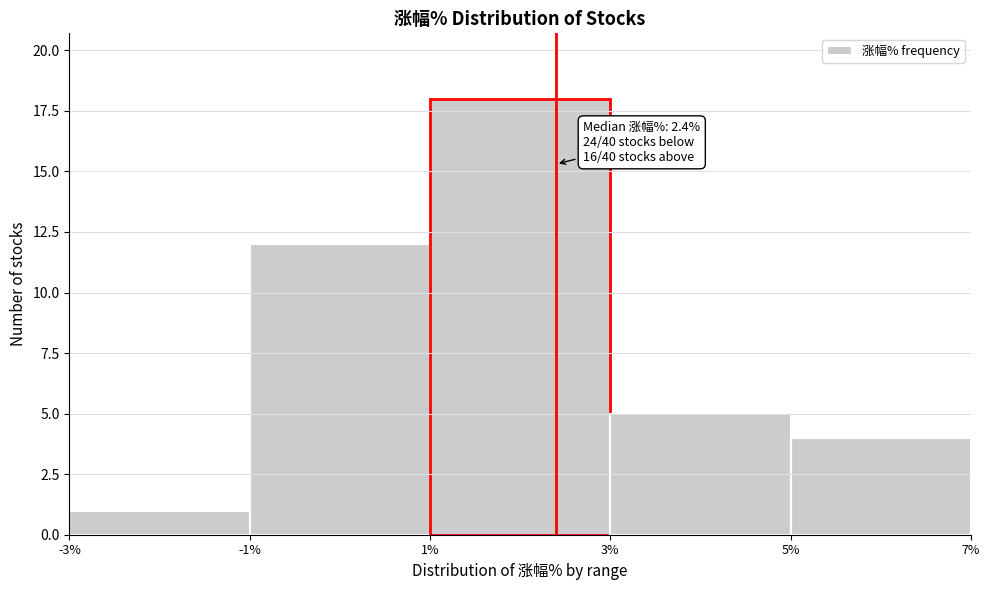

Which range on the x-axis has the tallest bar?

1% to 3%